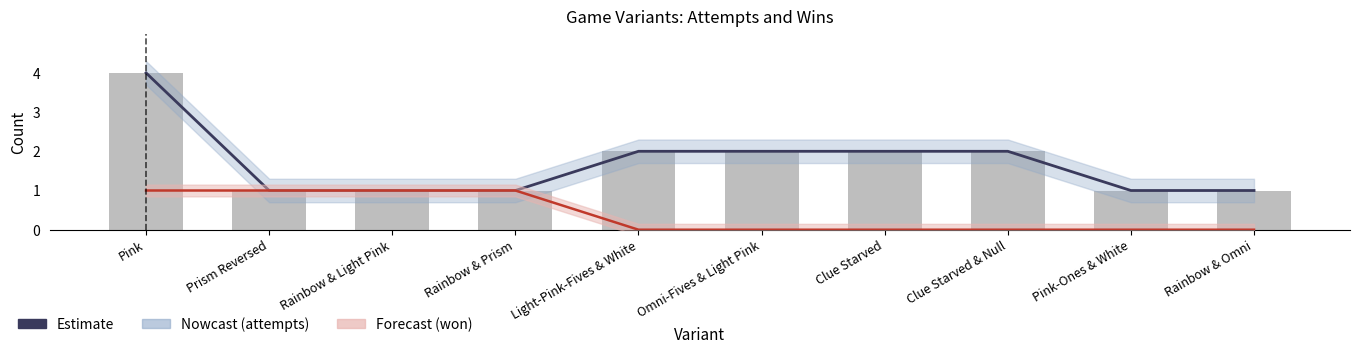

What is the maximum value shown in the chart?

4